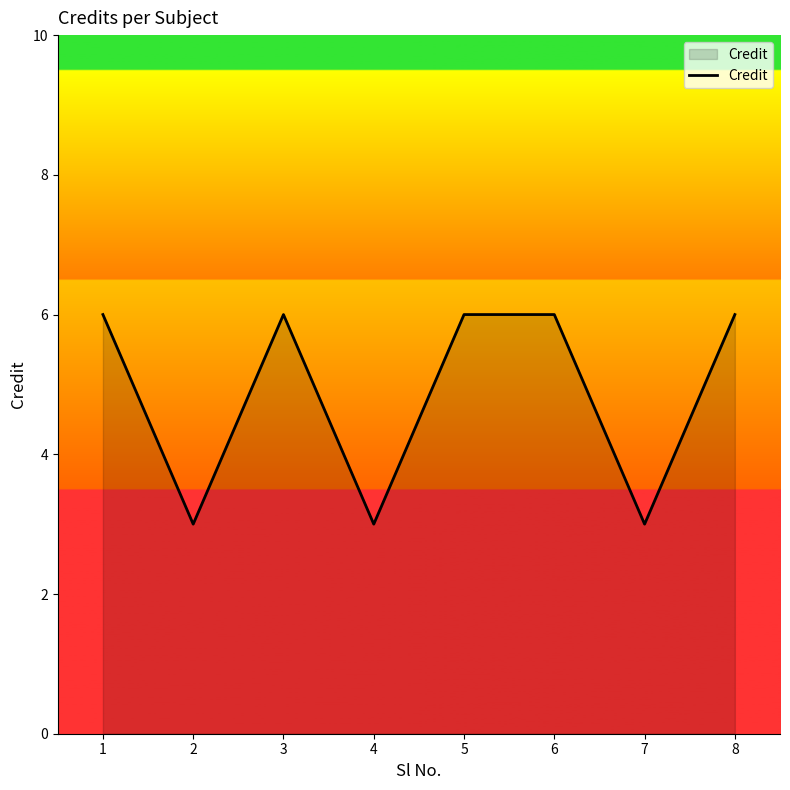

What value does the data have at 8?

6